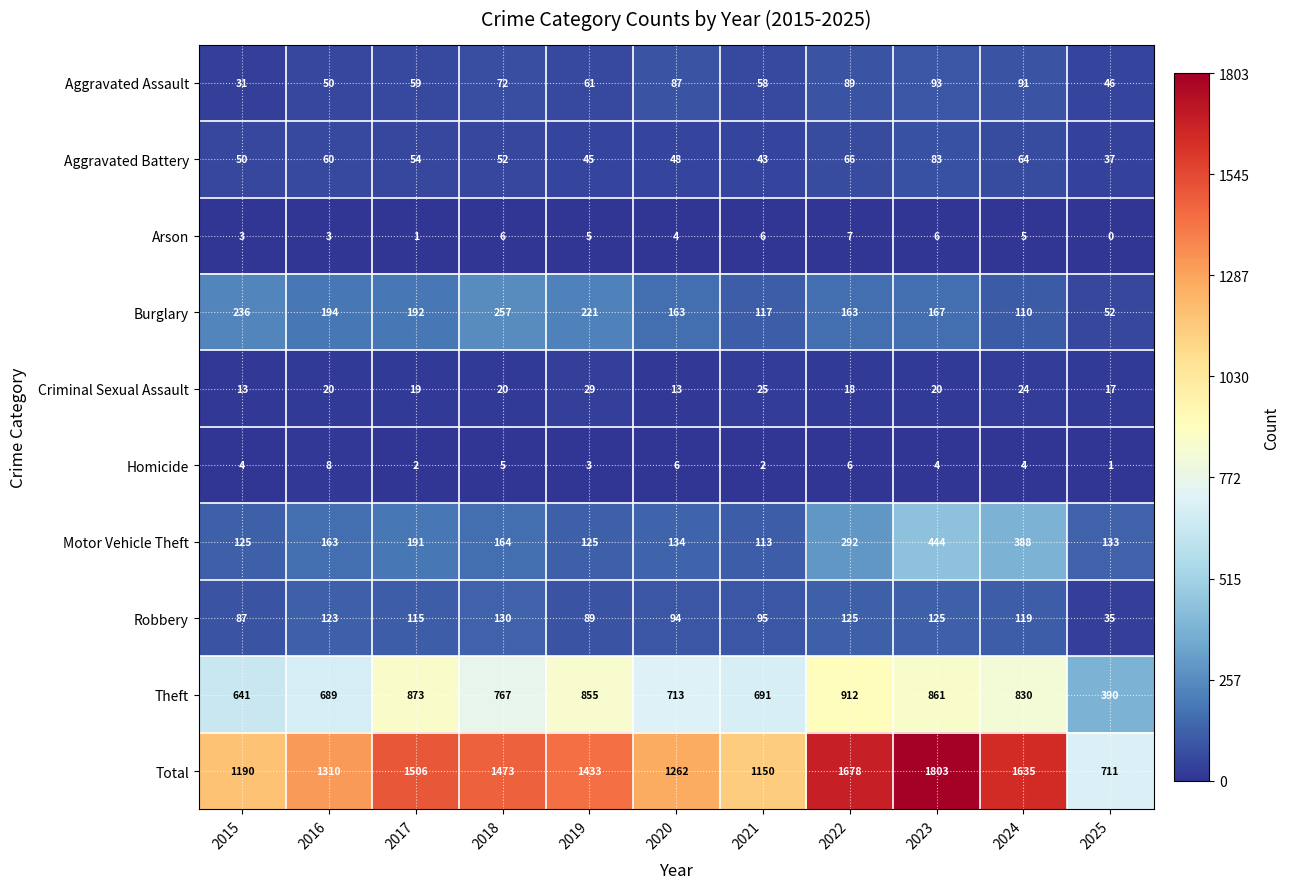

True or false: Theft has a value of 830 at 2024.

True